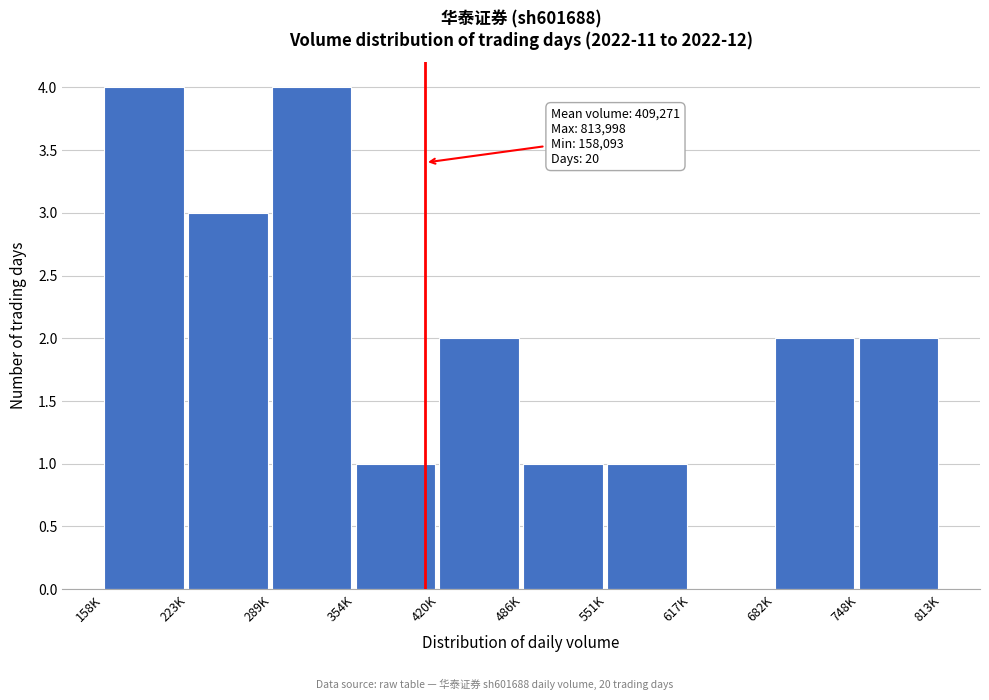

Reading left to right, extract all data points from this chart.

158K=4	223K=3	289K=4	354K=1	420K=2	486K=1	551K=1	617K=0	682K=2	748K=2